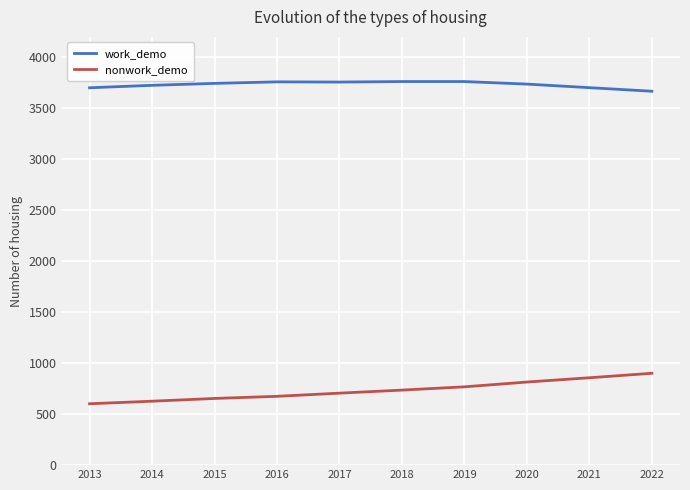

Which series has the widest spread of values?

nonwork_demo